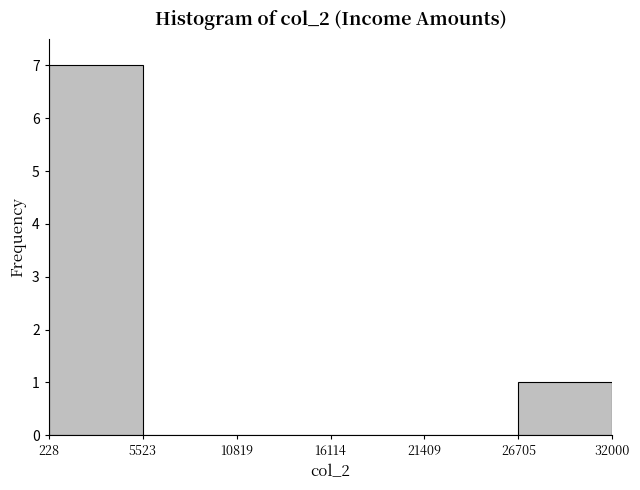

Reading left to right, list every bar in this chart as the range it spans on the x-axis followed by its height. The values are not printed on the chart, so give them approximately, as read against the axis.

228 to 5523: 7
5523 to 10819: 0
10819 to 16114: 0
16114 to 21409: 0
21409 to 26705: 0
26705 to 32000: 1